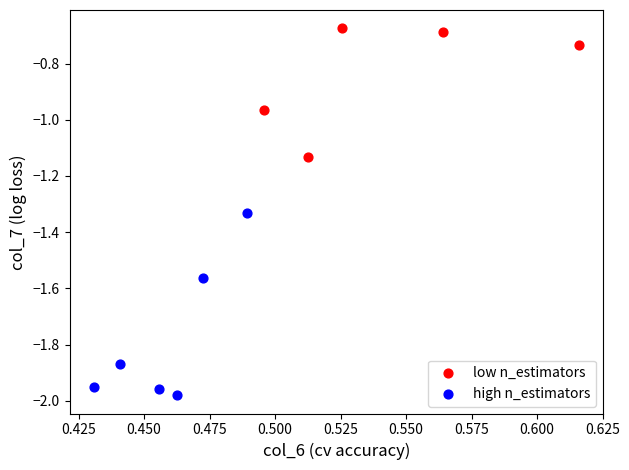

Which series contains the highest Y value?

low n_estimators